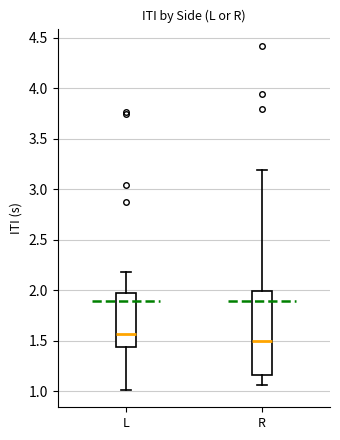

Reading left to right, transcribe this box plot: for each box, give where its median line is, the range the box spans, and where its two whiskers end, as read against the y-axis. The values are not printed on the chart, so give them approximately, as read against the axis.

L: median 1.55, box 1.45 to 1.95, whiskers 1.00 to 2.20
R: median 1.50, box 1.15 to 2.00, whiskers 1.05 to 3.20